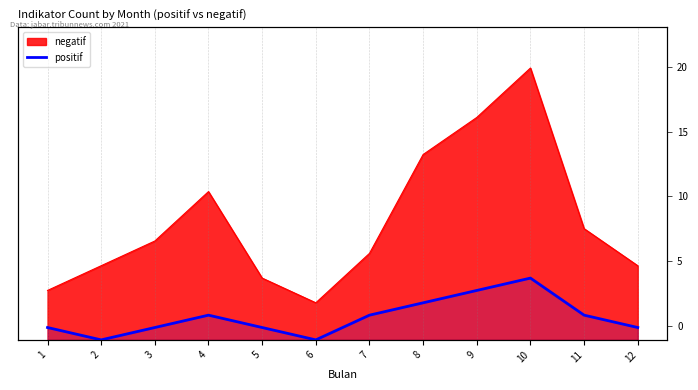

Which has a higher value, 12 or 11?

11